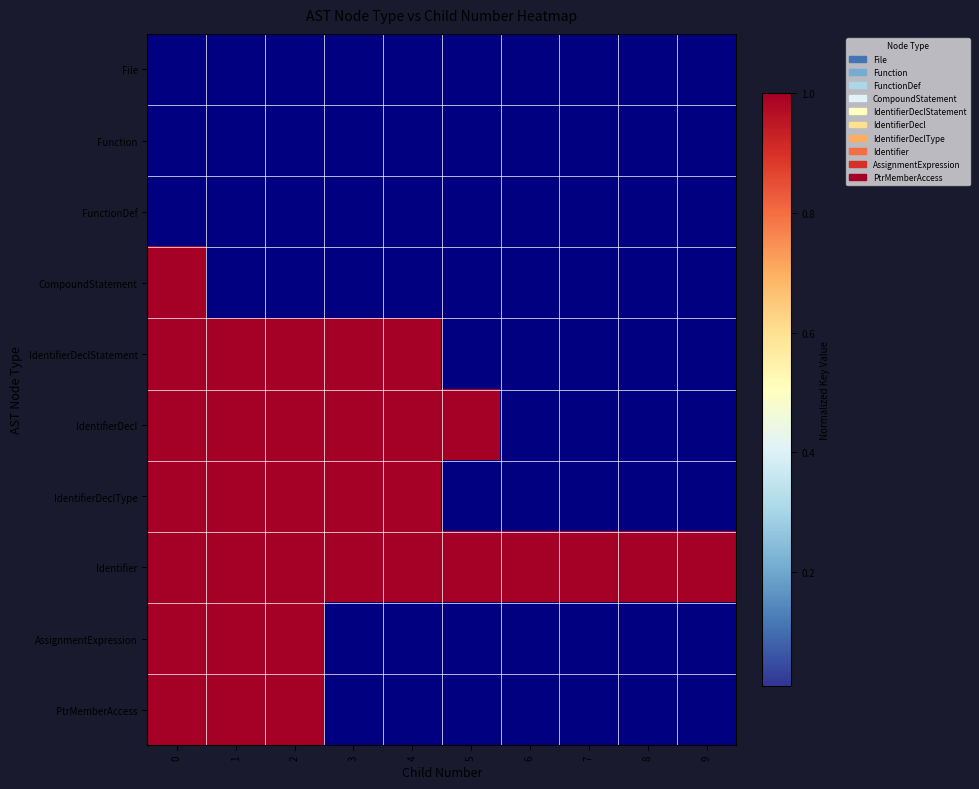

At how many categories does at least one series exceed 0?

10